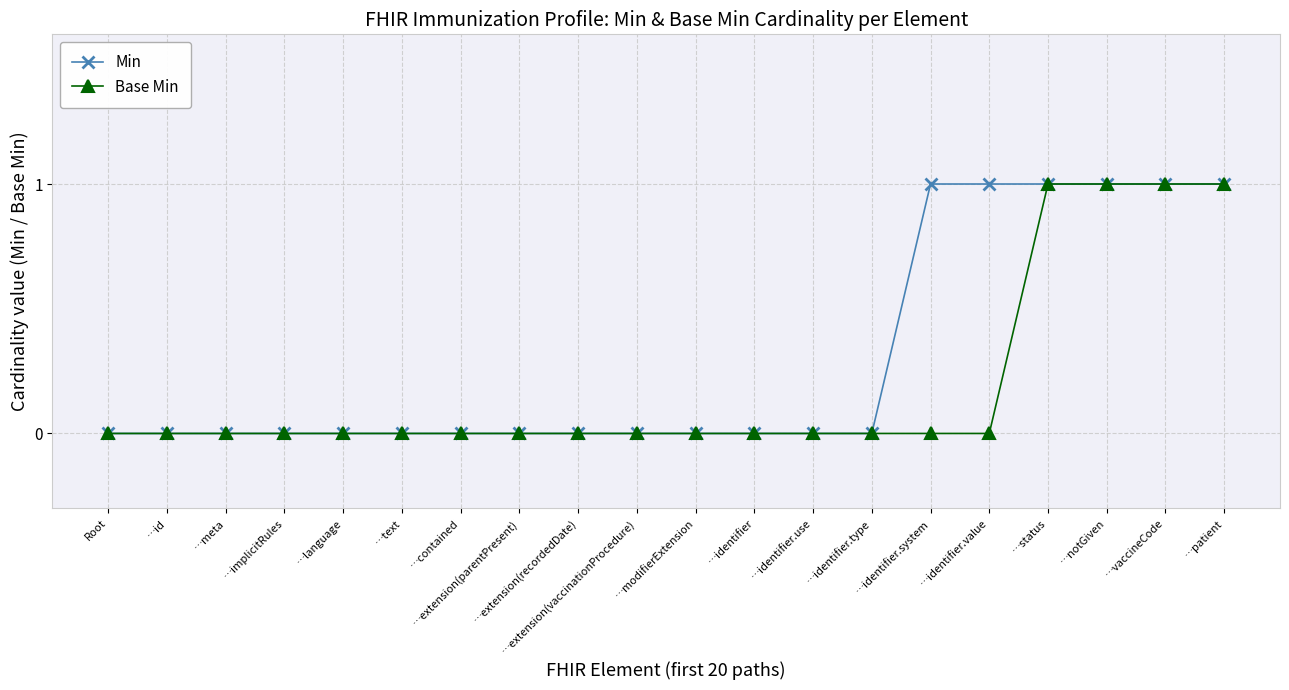

How many lines are shown in the chart?

2